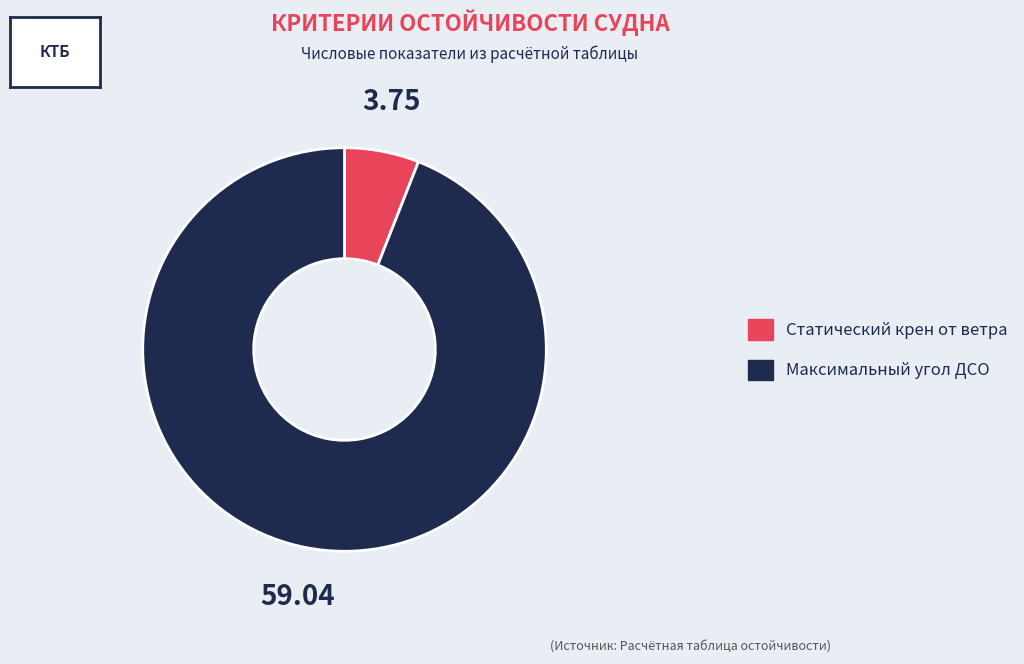

Does any single category account for the majority?

Yes